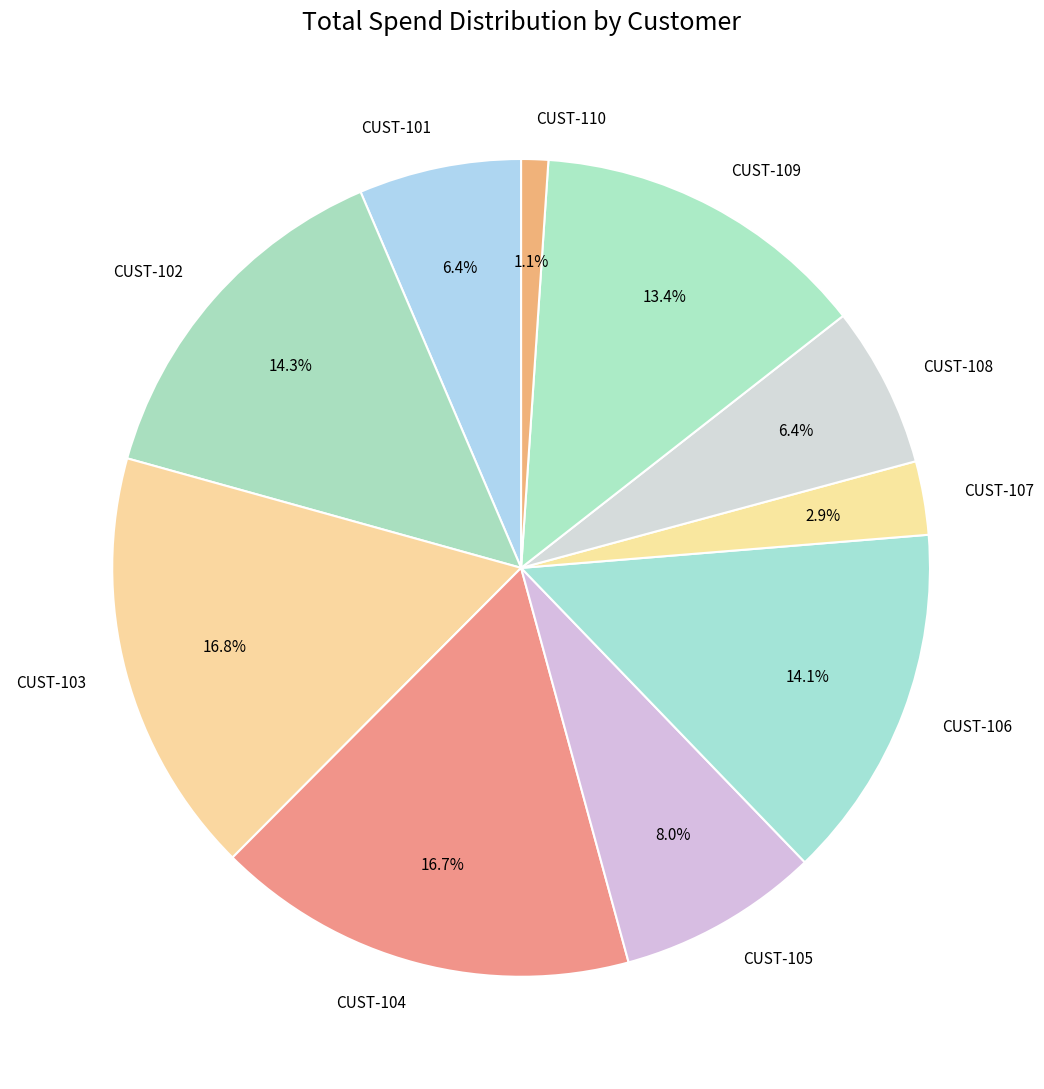

To the nearest percent, what percentage of the pie is CUST-101?

6%